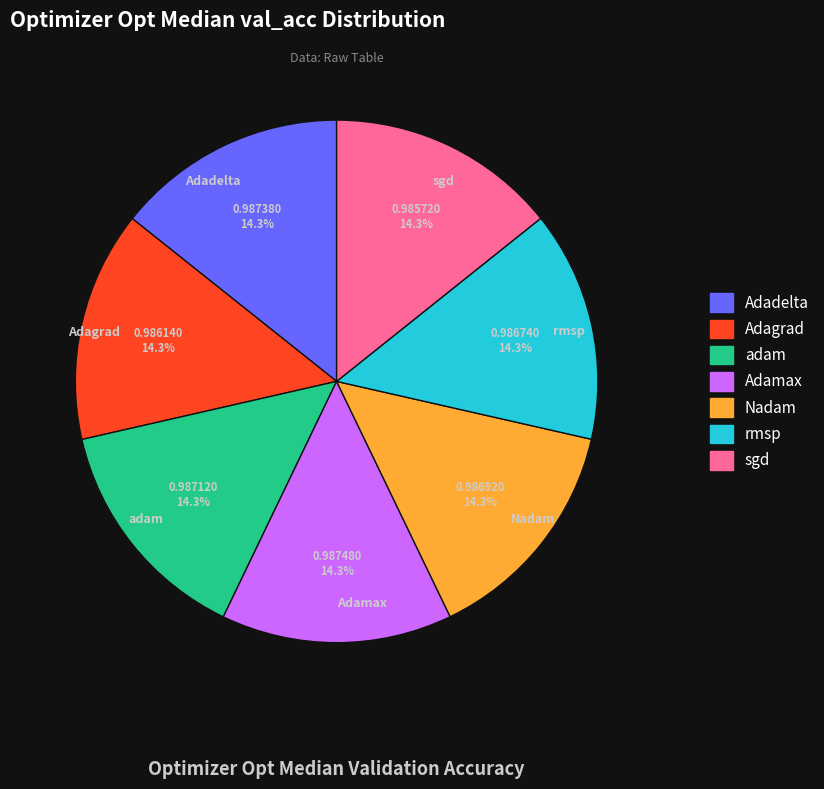

To the nearest percent, what portion does sgd represent?

14%